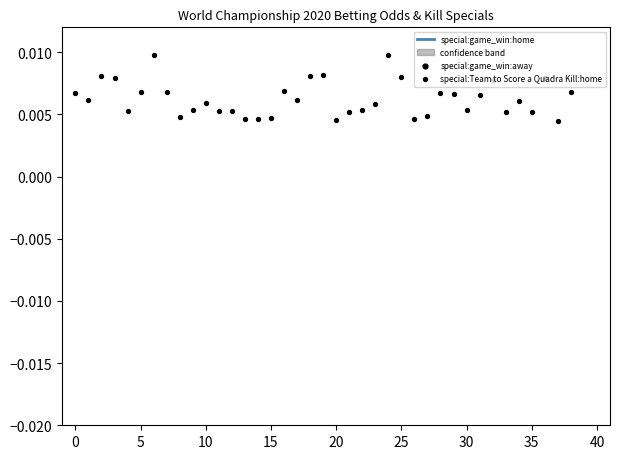

What is the total value across all series at 20?

0.5